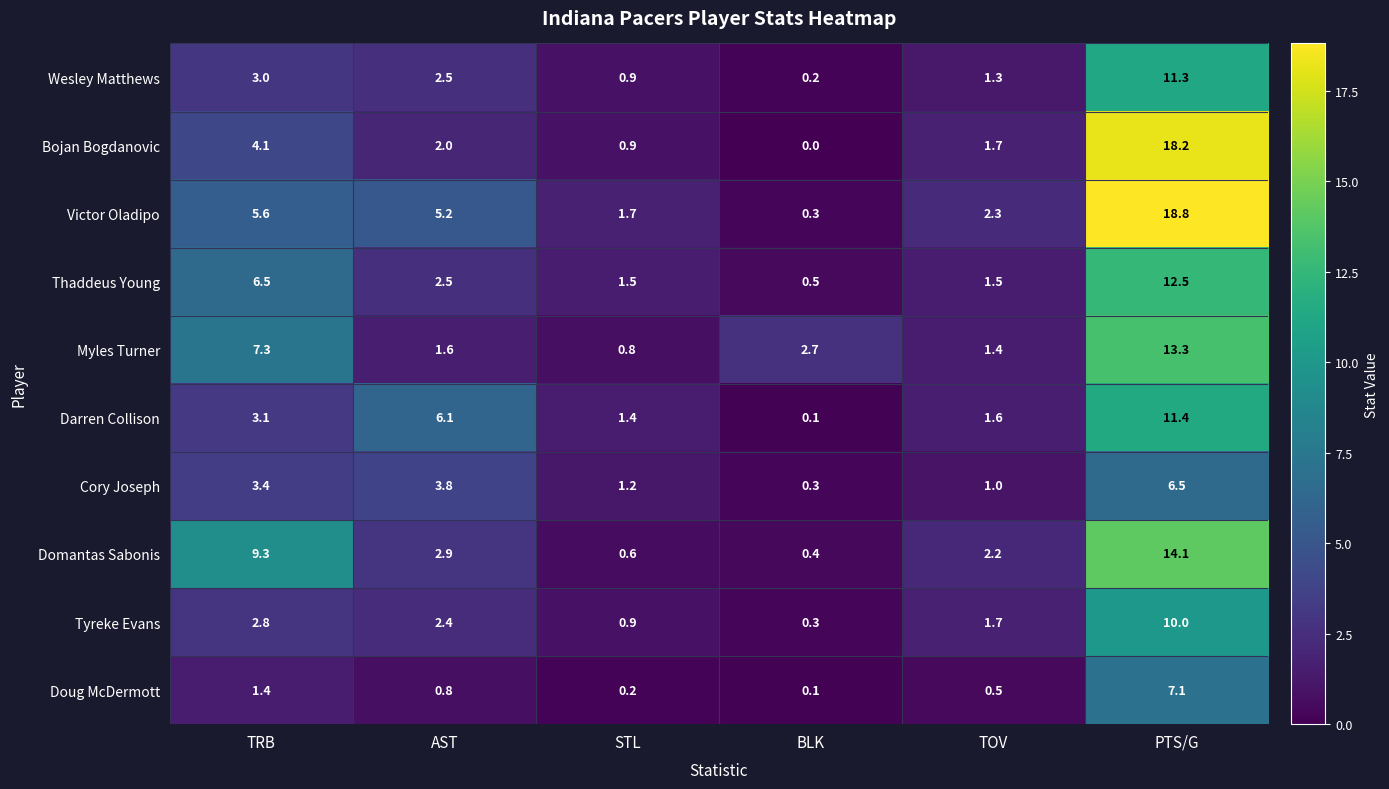

What is the maximum value shown in the chart?

18.8